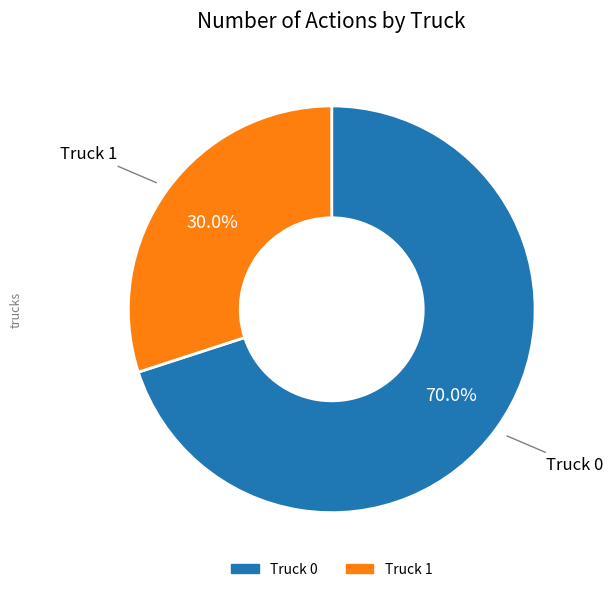

To the nearest percent, what portion does Truck 1 represent?

30%